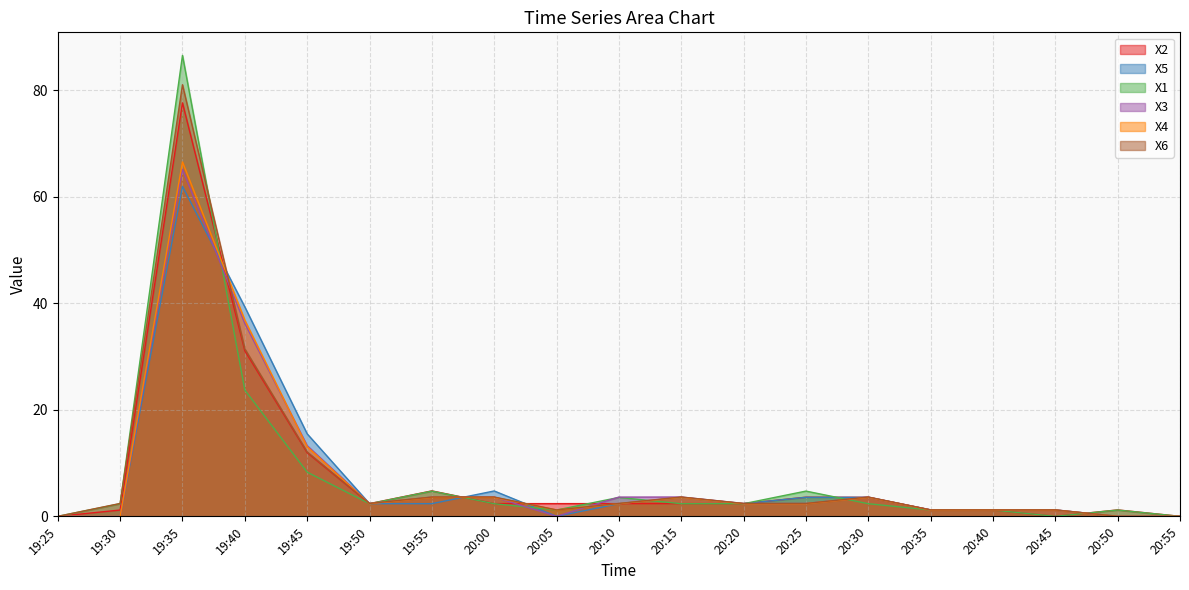

What is the label of the 11th point from the left?

20:15